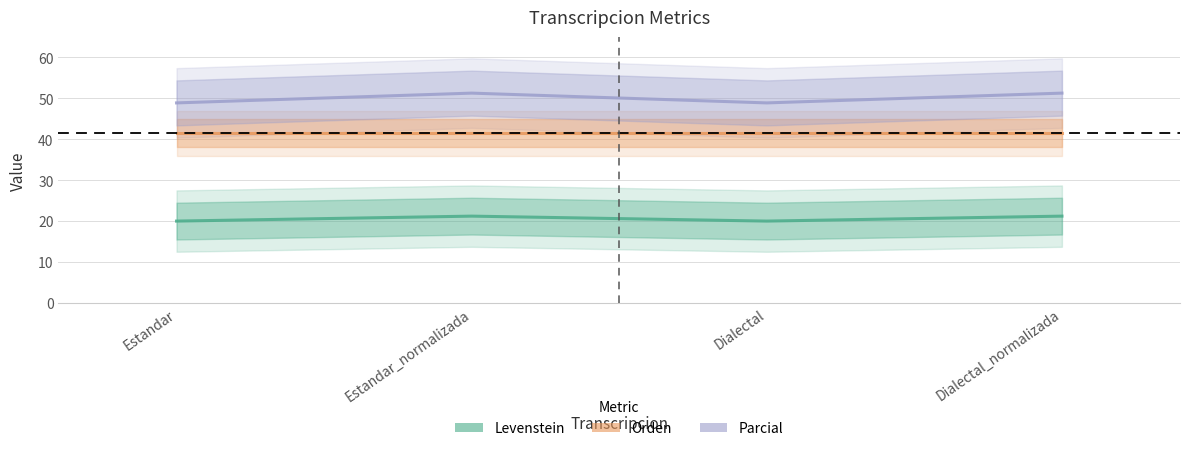

What is the label of the 2nd point from the left?

Estandar_normalizada